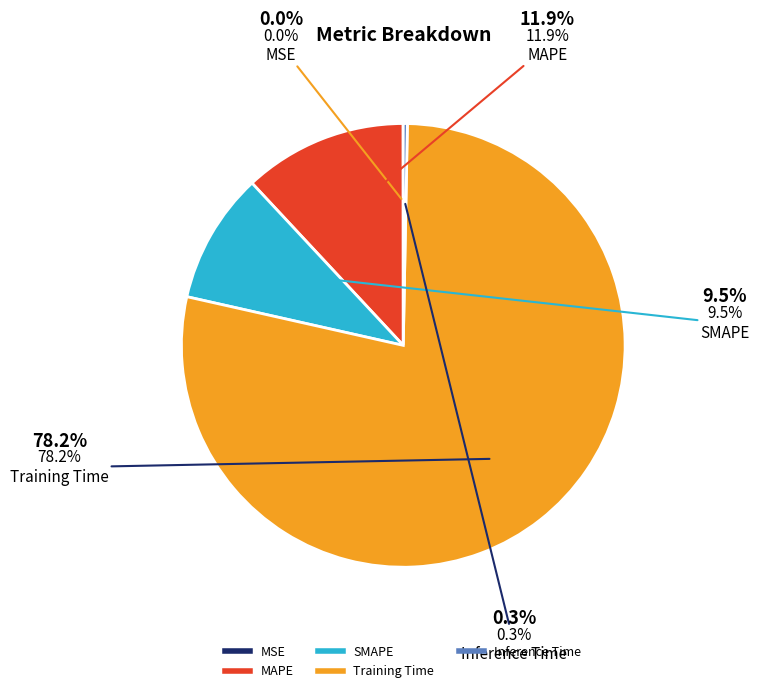

Which slice is the largest?

Training Time